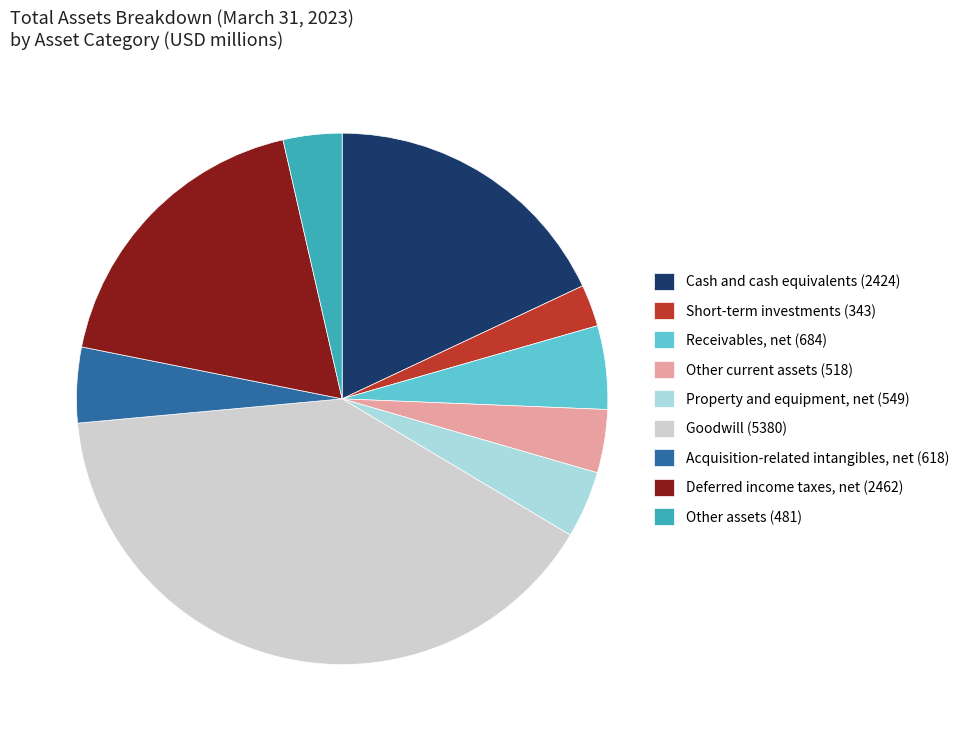

Which category has the smallest portion of the pie?

Short-term investments (343)